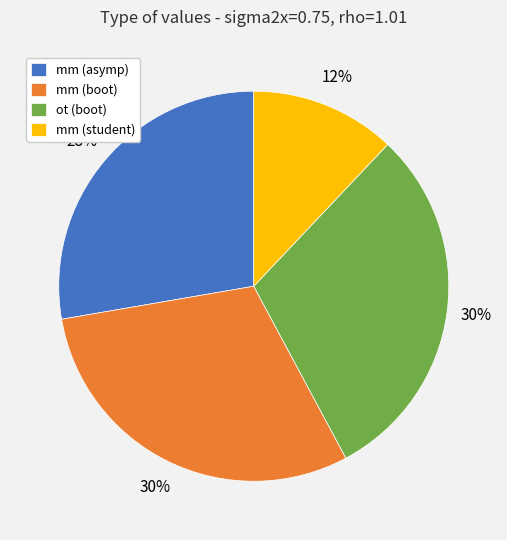

True or false: mm (boot) accounts for 18% of the total.

False